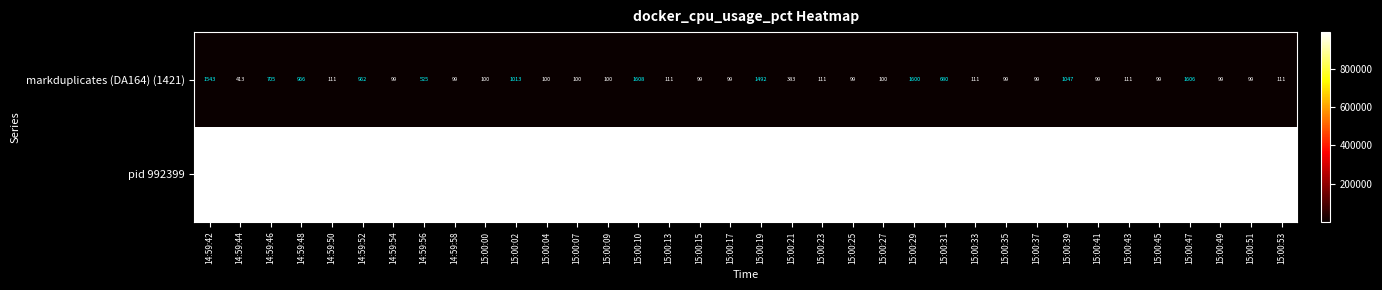

Count the number of categories in the chart.

36